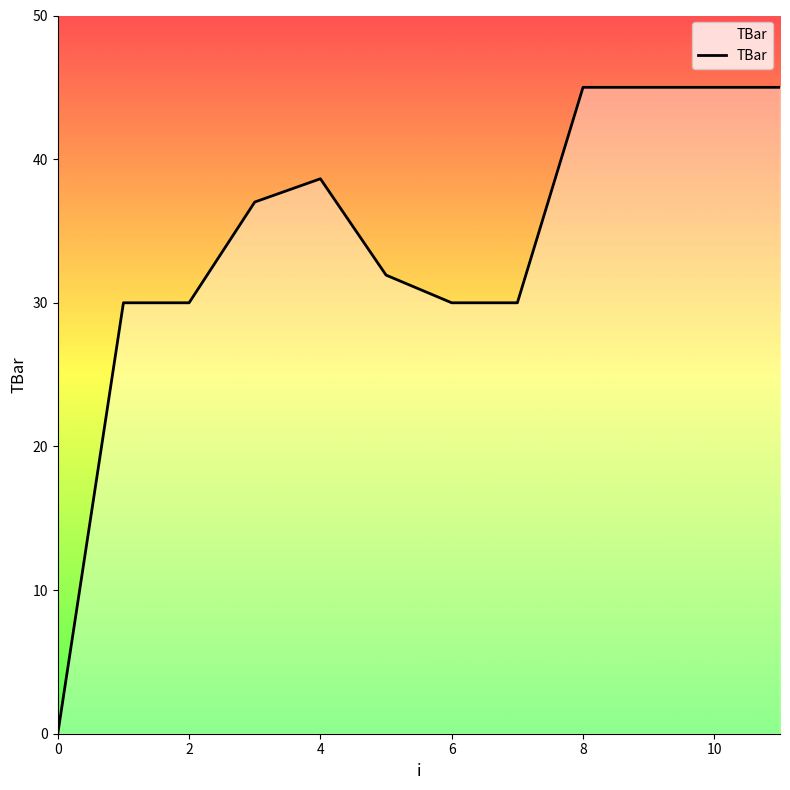

What is the difference between the maximum and minimum values?

45.0